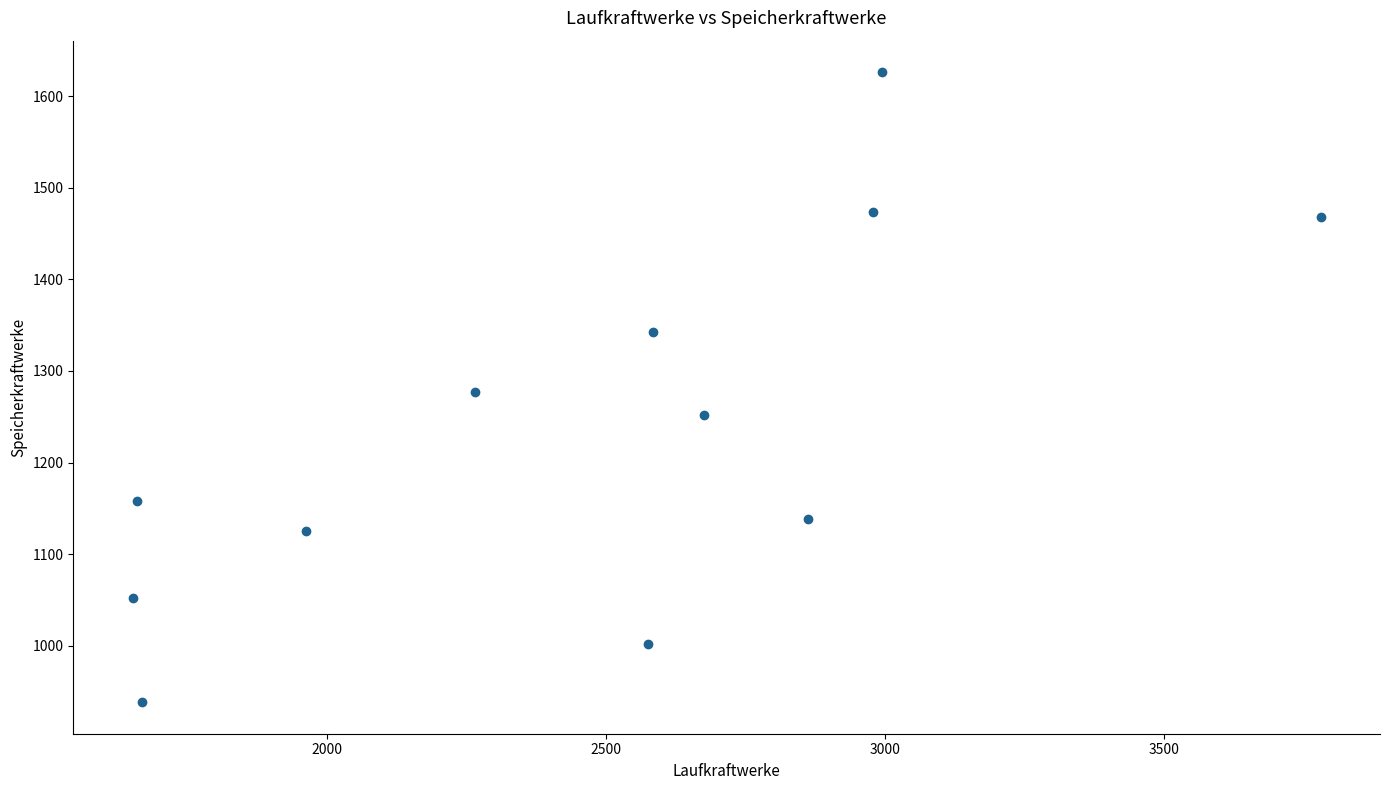

What is the average Y value?

1237.9